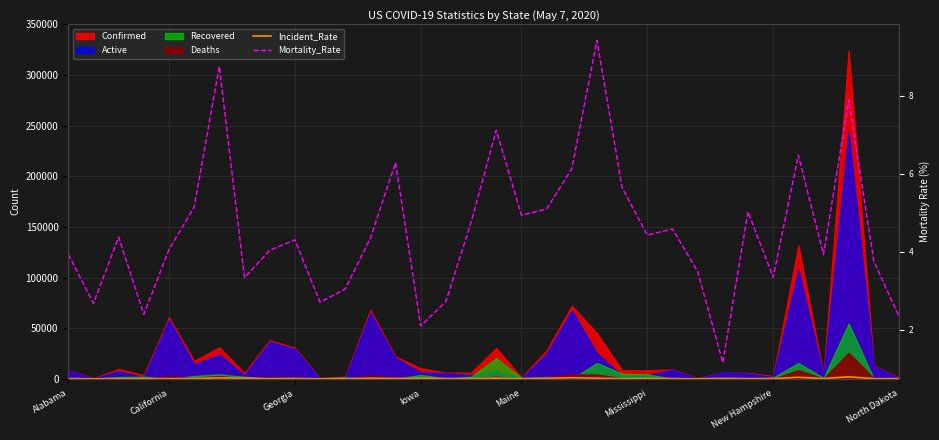

What is the average value of the Incident_Rate series?

388.6